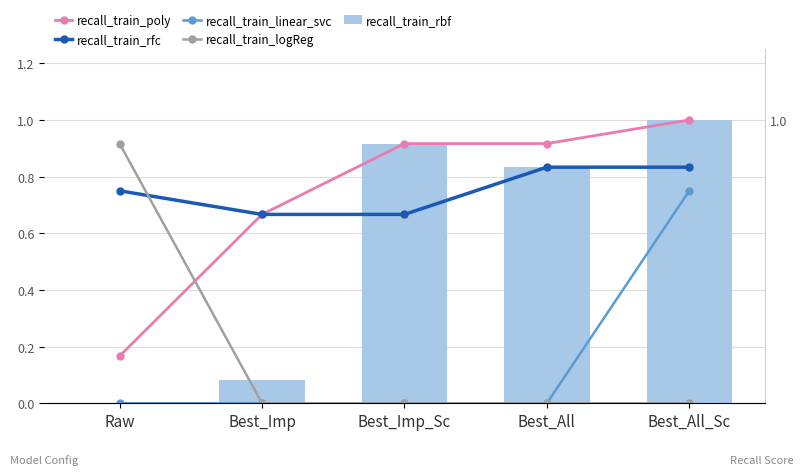

How many values in the recall_train_linear_svc series exceed 0?

1